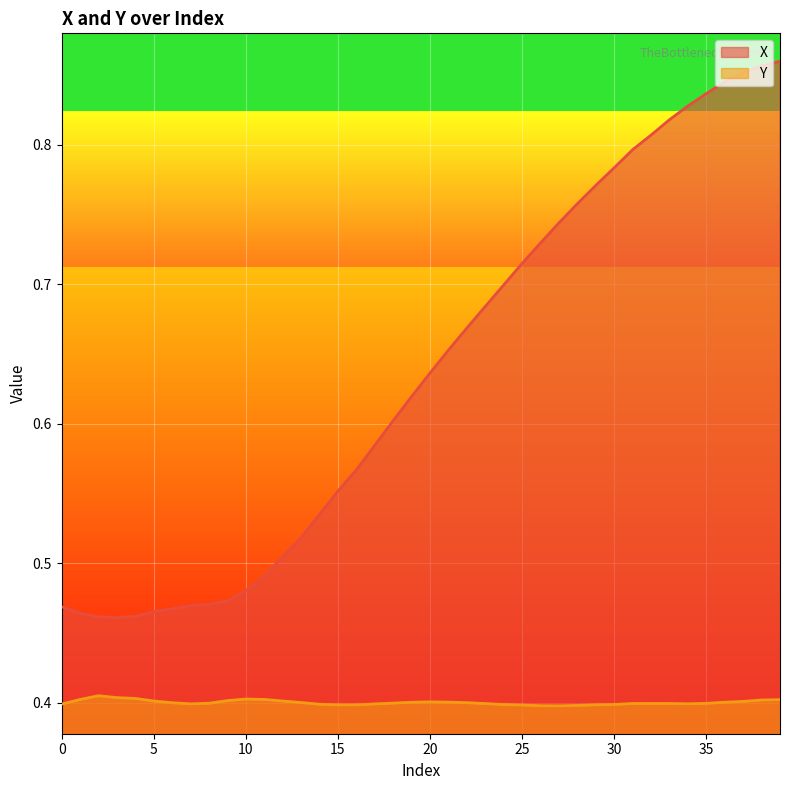

Which series has the widest spread of values?

X